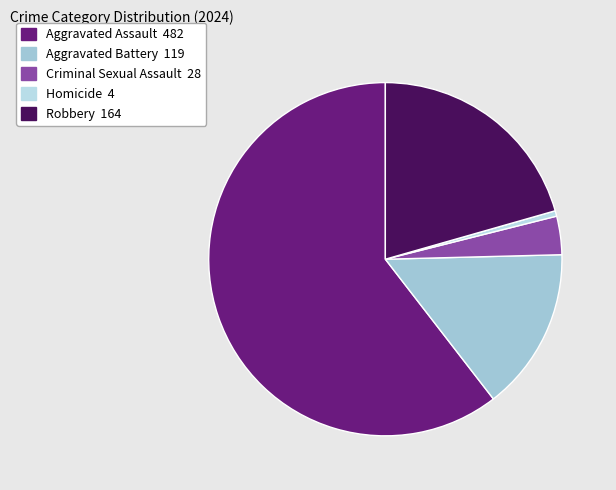

To the nearest percent, what percentage of the pie is Criminal Sexual Assault?

4%